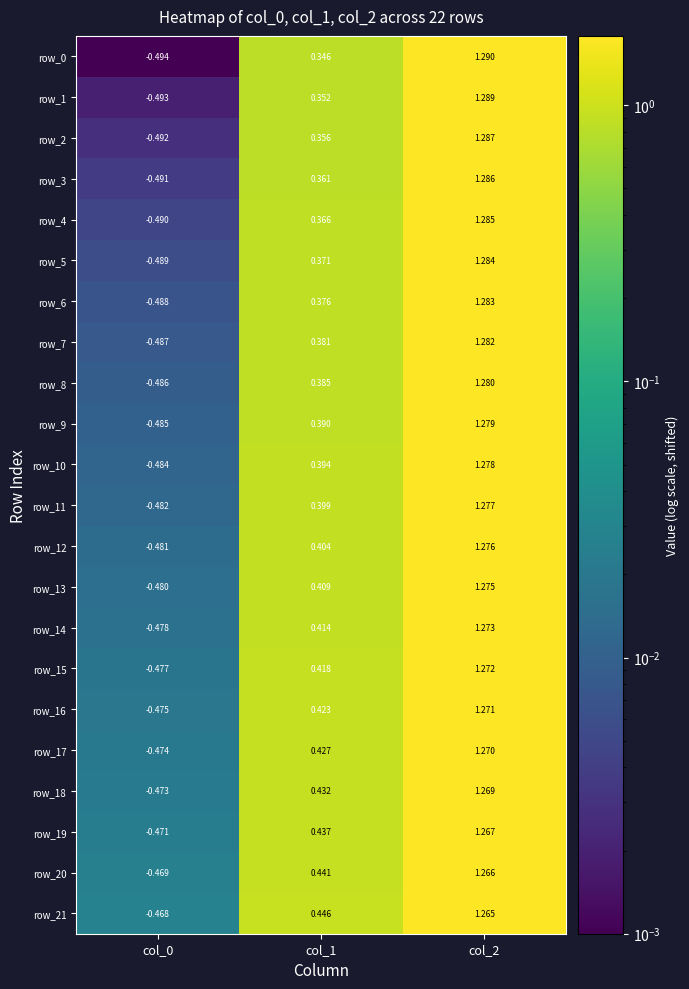

Is the value of row_0 at col_0 greater than the value of row_16 at col_1?

No